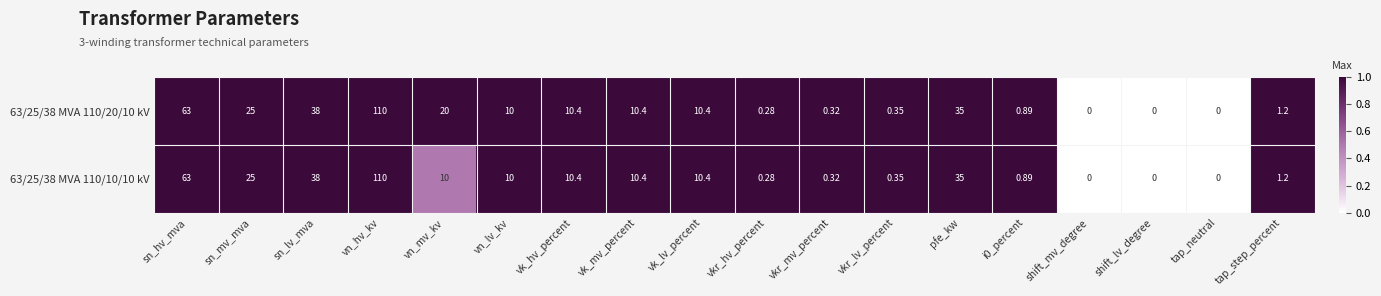

Which label corresponds to the largest value in the chart?

vn_hv_kv